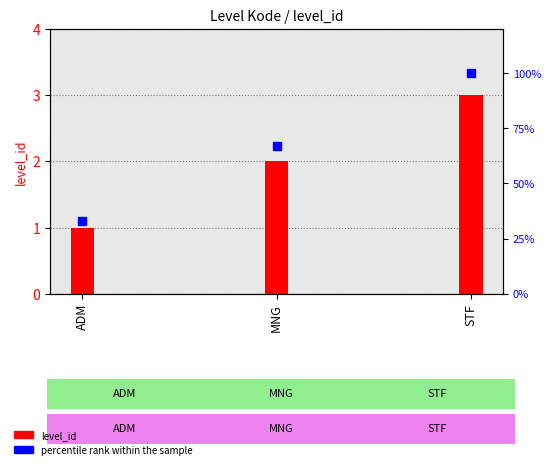

What is the total value across all series at STF?

103